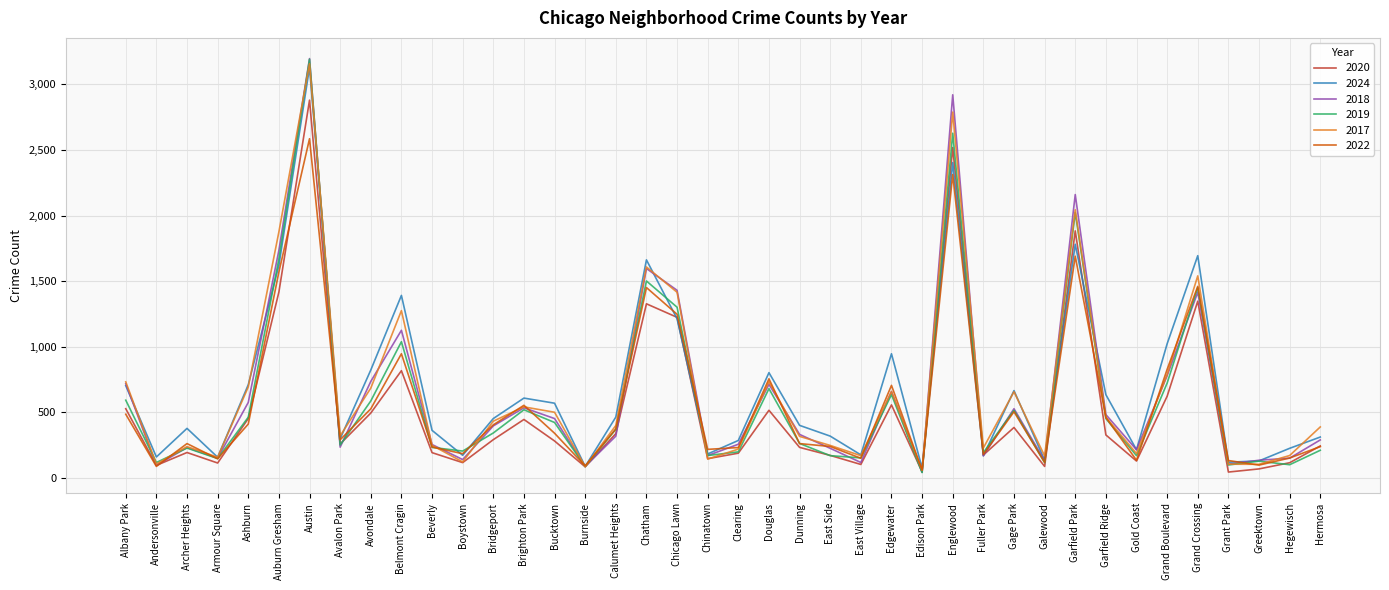

At which category is the sum across all series the highest?

Austin